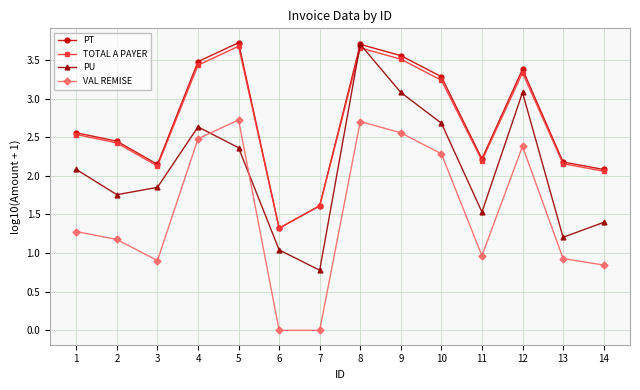

What is the total value across all series at 12?

12.2